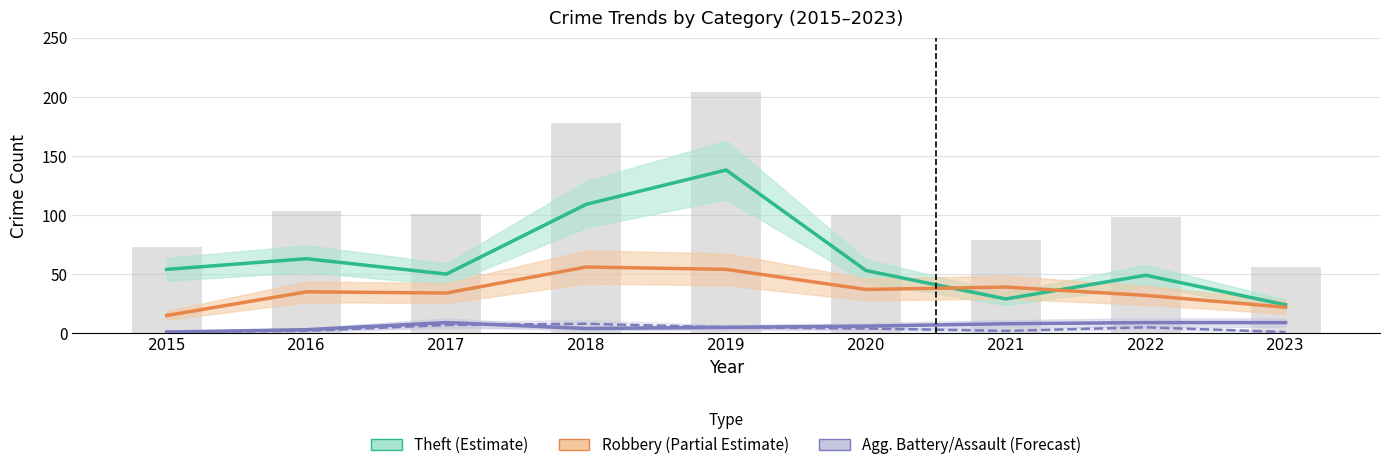

How many distinct data groups are displayed?

4